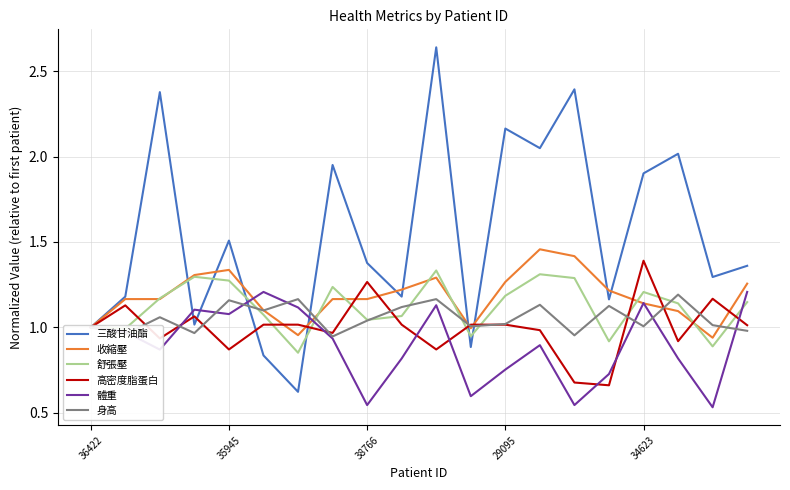

Which series has the largest total across all categories?

三酸甘油酯